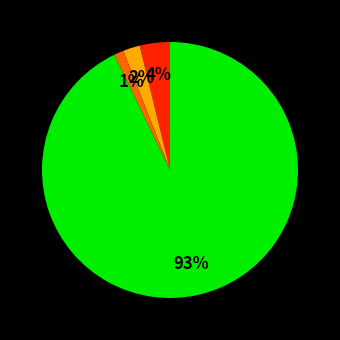

To the nearest percent, what is the difference between the largest and smallest slice percentages?

92%